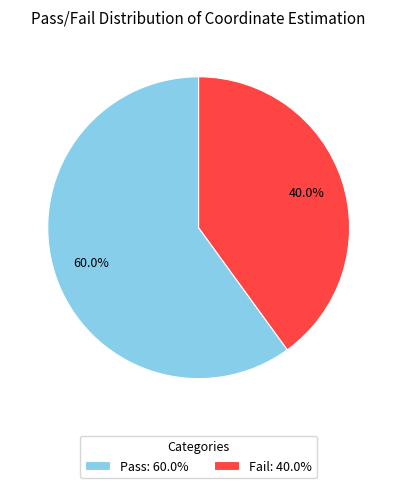

To the nearest percent, what percentage of the pie is Pass?

60%